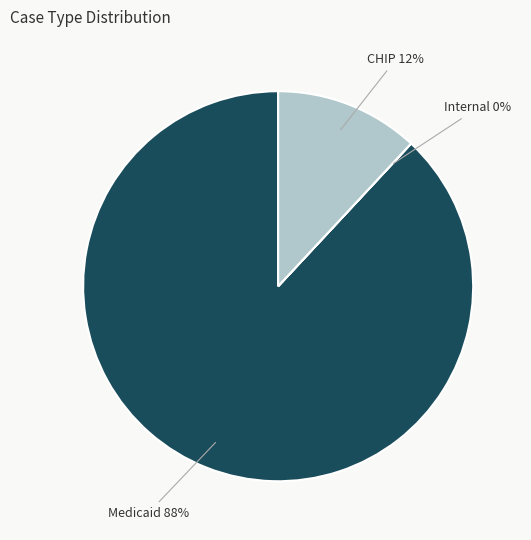

To the nearest percent, what is the difference between the Medicaid 88% and CHIP 12% slice percentages?

76%